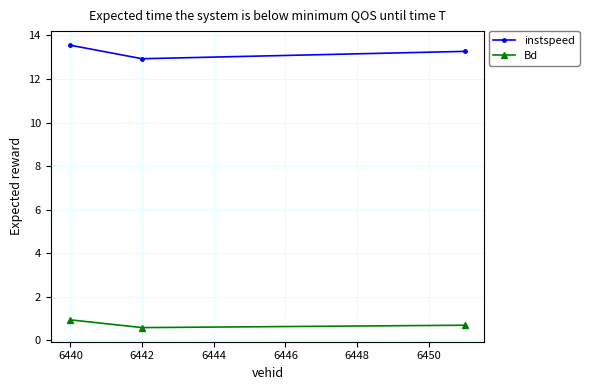

At how many categories does at least one series exceed 5?

3